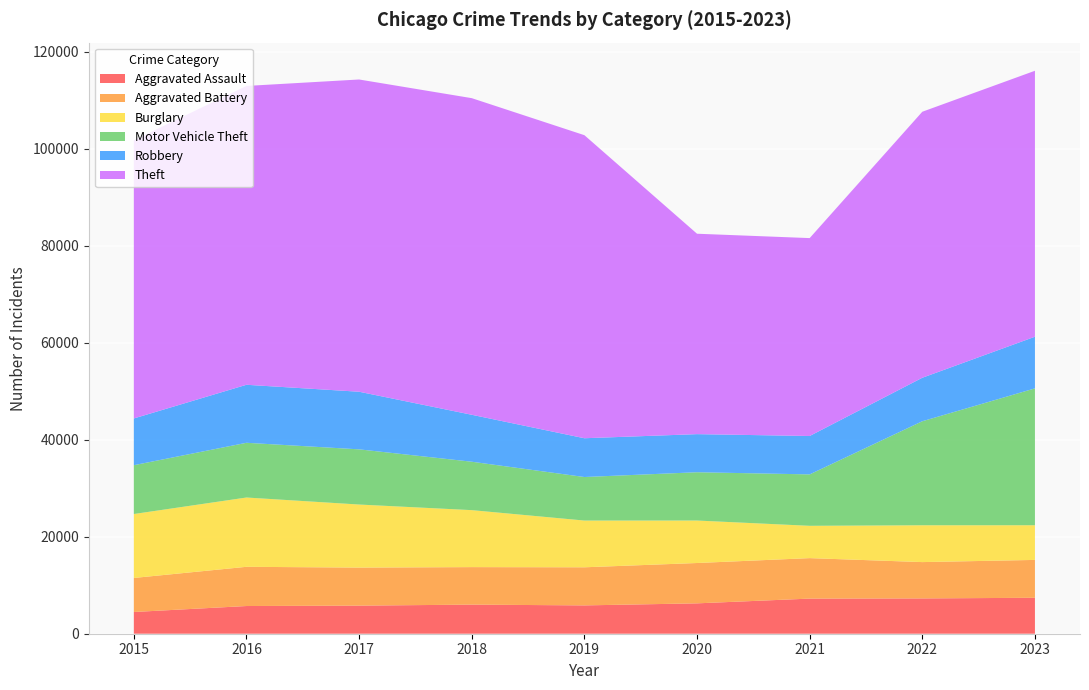

Reading left to right, extract all data points from this chart.

Aggravated Assault: 2015=4480	2016=5712	2017=5793	2018=6001	2019=5841	2020=6263	2021=7242	2022=7281	2023=7413
Aggravated Battery: 2015=7019	2016=8086	2017=7845	2018=7735	2019=7857	2020=8319	2021=8347	2022=7489	2023=7807
Burglary: 2015=13184	2016=14289	2017=13001	2018=11747	2019=9638	2020=8758	2021=6662	2022=7595	2023=7150
Motor Vehicle Theft: 2015=10068	2016=11286	2017=11380	2018=9985	2019=8977	2020=9959	2021=10603	2022=21451	2023=28221
Robbery: 2015=9638	2016=11960	2017=11880	2018=9681	2019=7995	2020=7855	2021=7918	2022=8965	2023=10651
Theft: 2015=57350	2016=61621	2017=64386	2018=65287	2019=62492	2020=41326	2021=40807	2022=54851	2023=54841